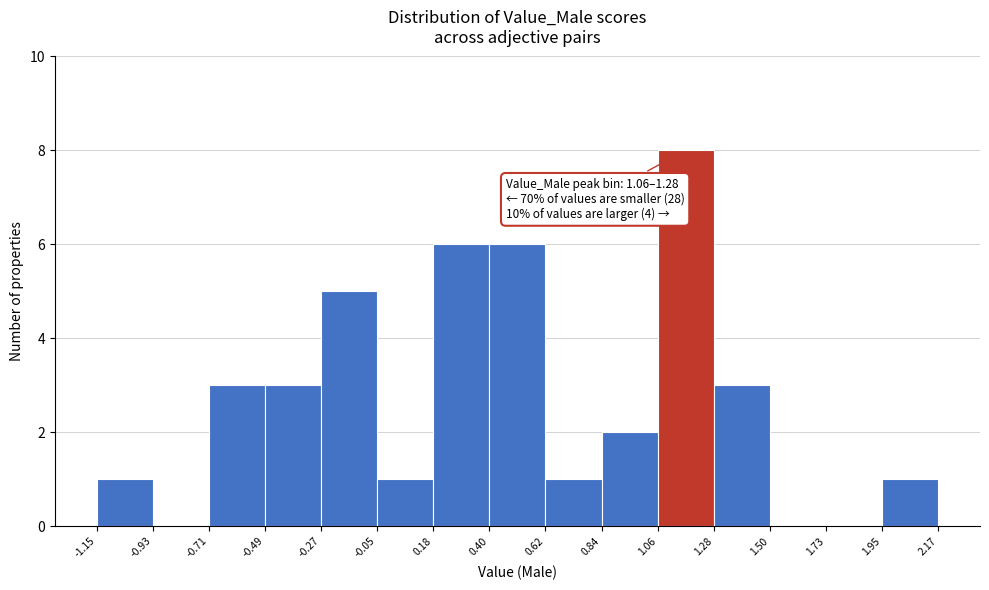

Over which range of the x-axis is the bar tallest?

1.06 to 1.28